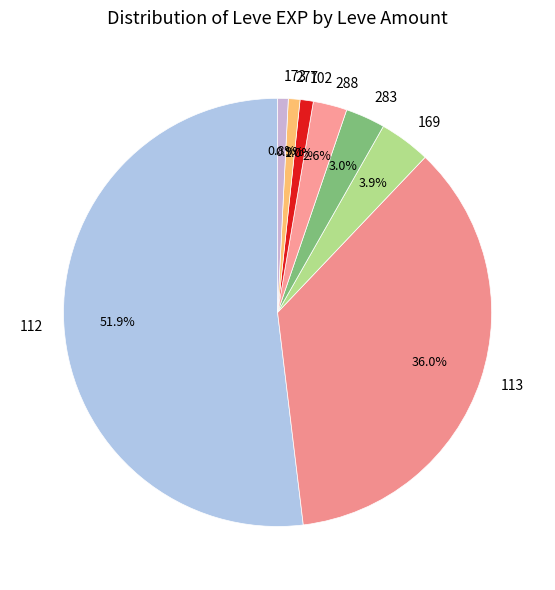

Does any single category account for the majority?

Yes